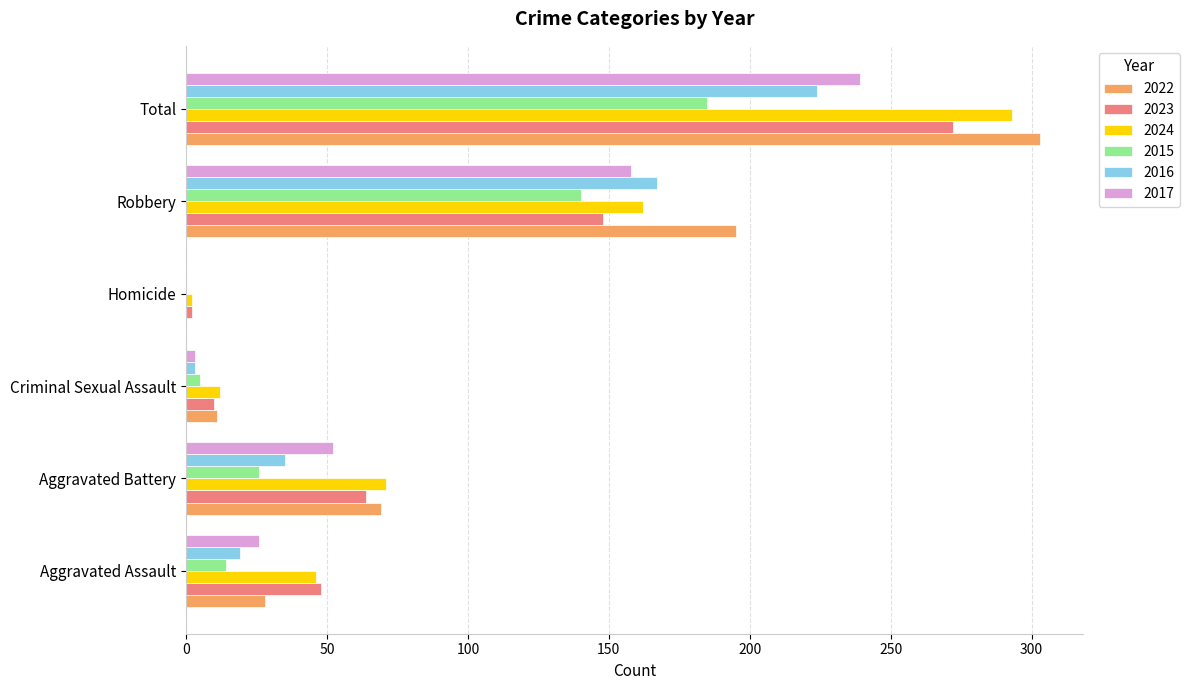

At which label is 2015 closest to 92?

Robbery